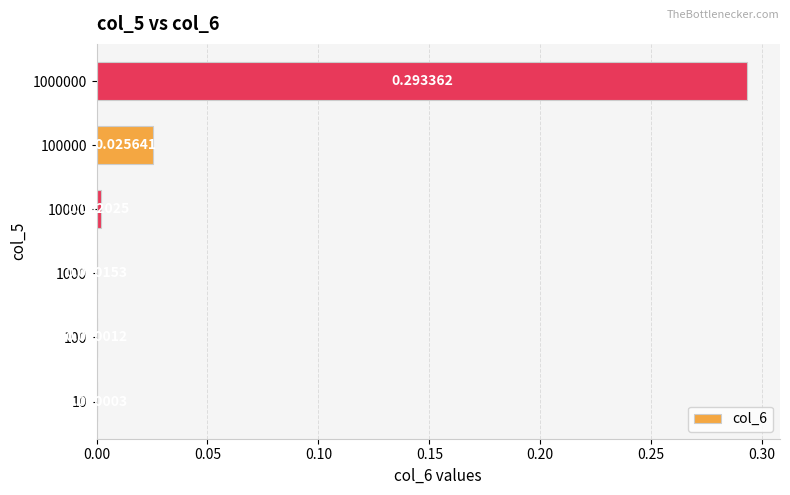

What is the change in value from 1000 to 1000000?

+0.3